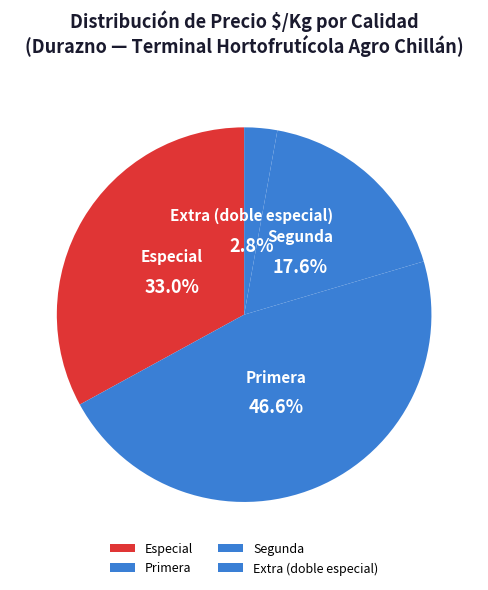

Approximately how many times larger is the value at Especial compared to Segunda?

1.9